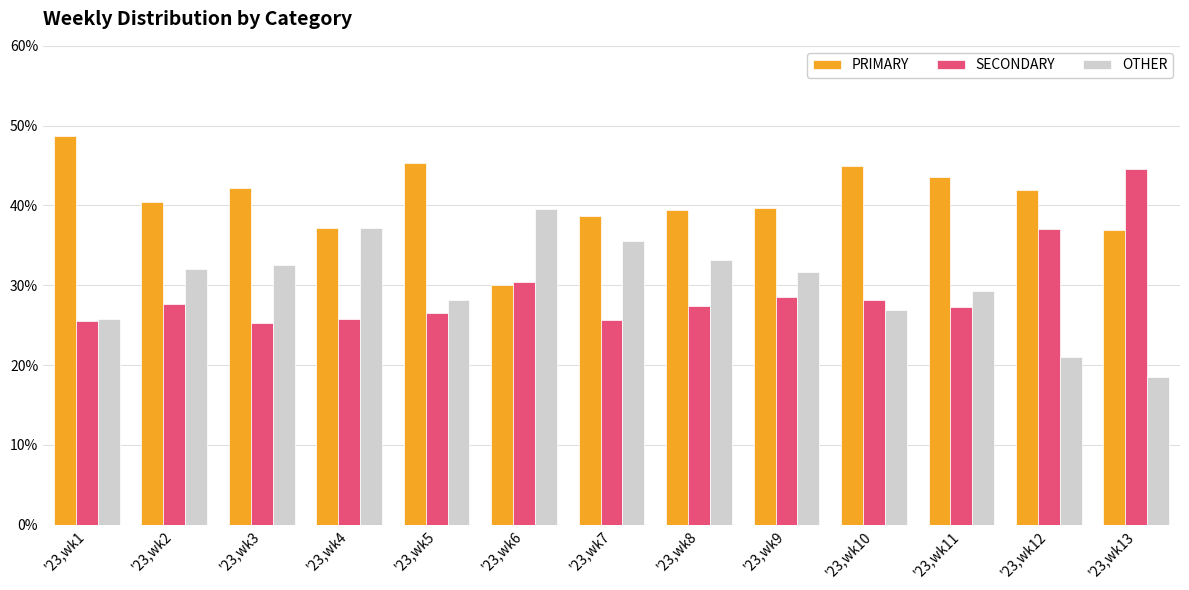

The value of OTHER at '23,wk4 is 59.1. True or false?

False